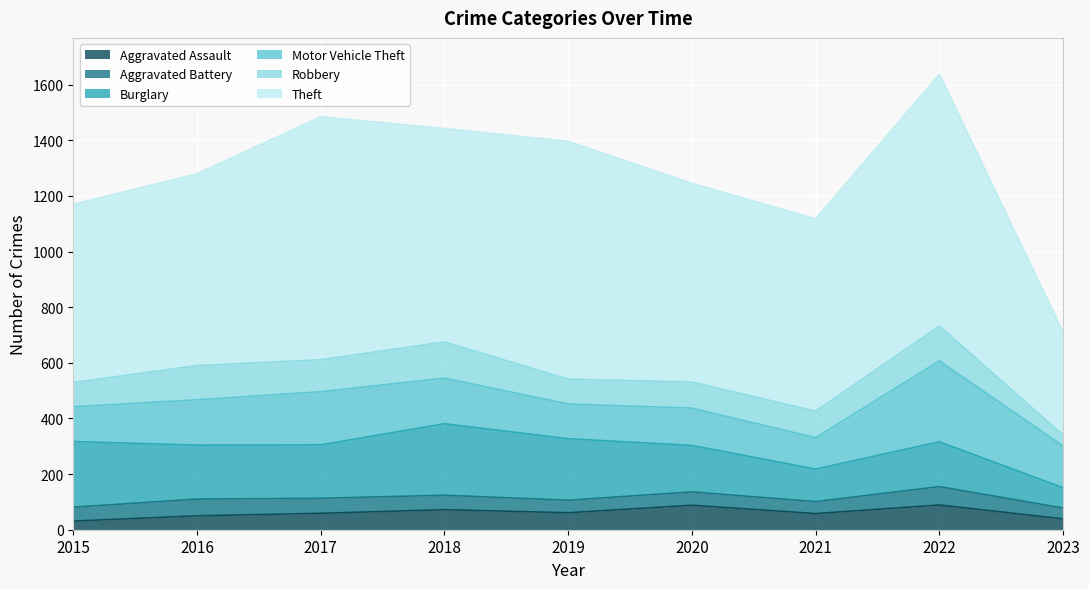

Which series has the widest spread of values?

Theft